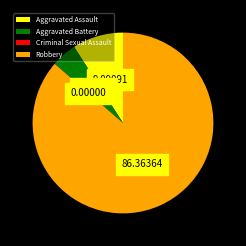

Do Aggravated Assault and Robbery together represent more than half of the pie?

Yes